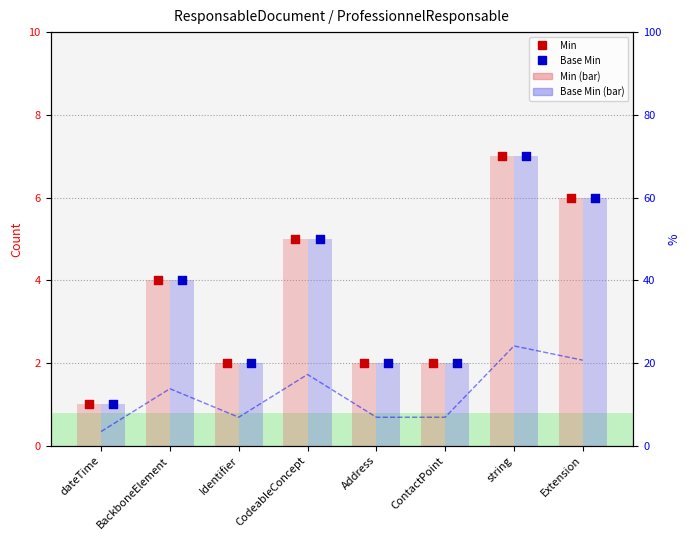

Which series reaches the maximum Y coordinate?

Min